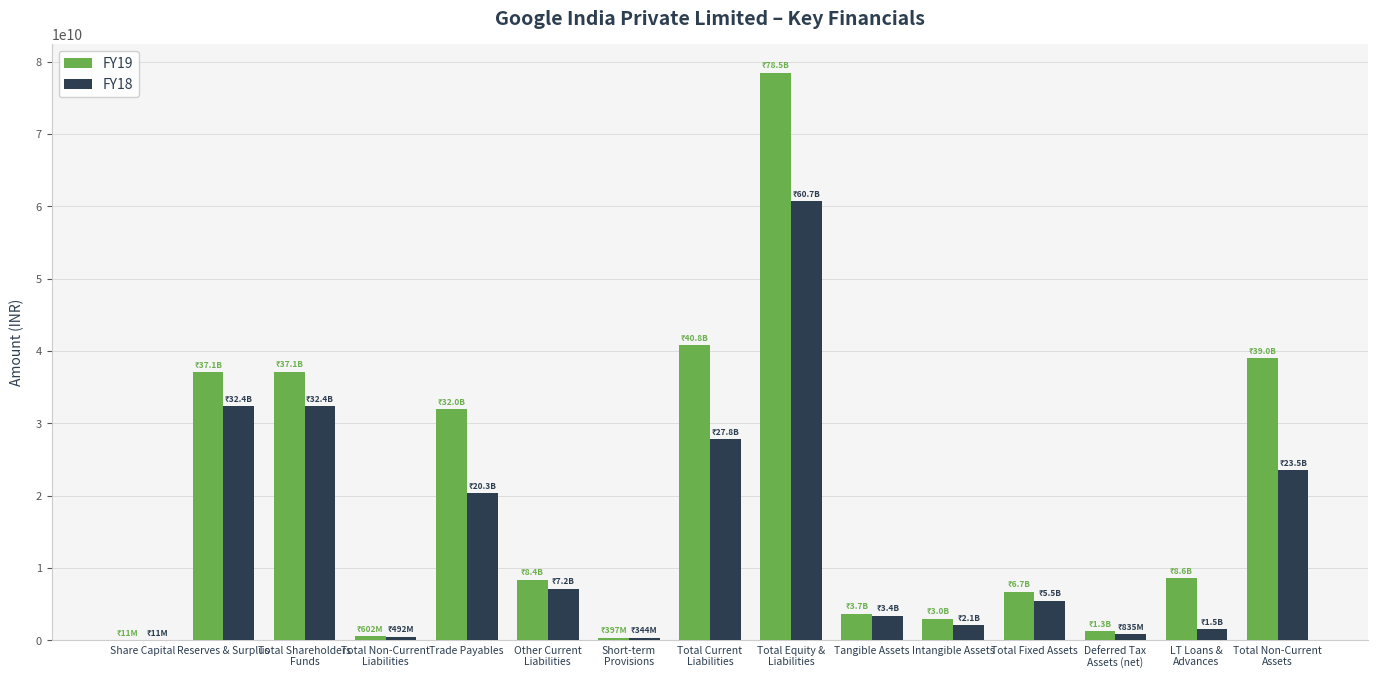

True or false: FY18 has a value of 32381260000 at Reserves & Surplus.

True